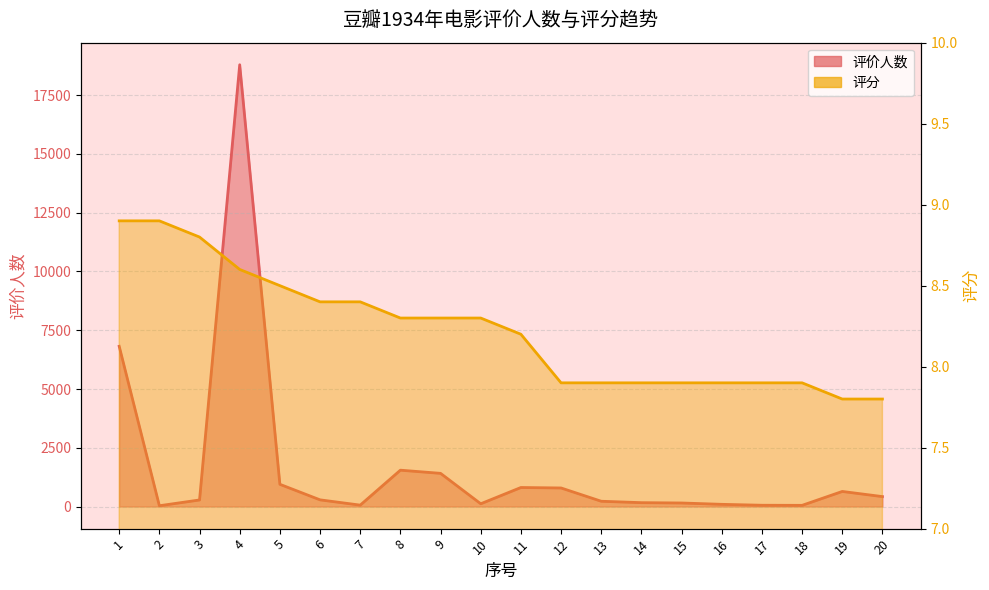

What is the sum of the 评分 values at 19 and 15?

15.7